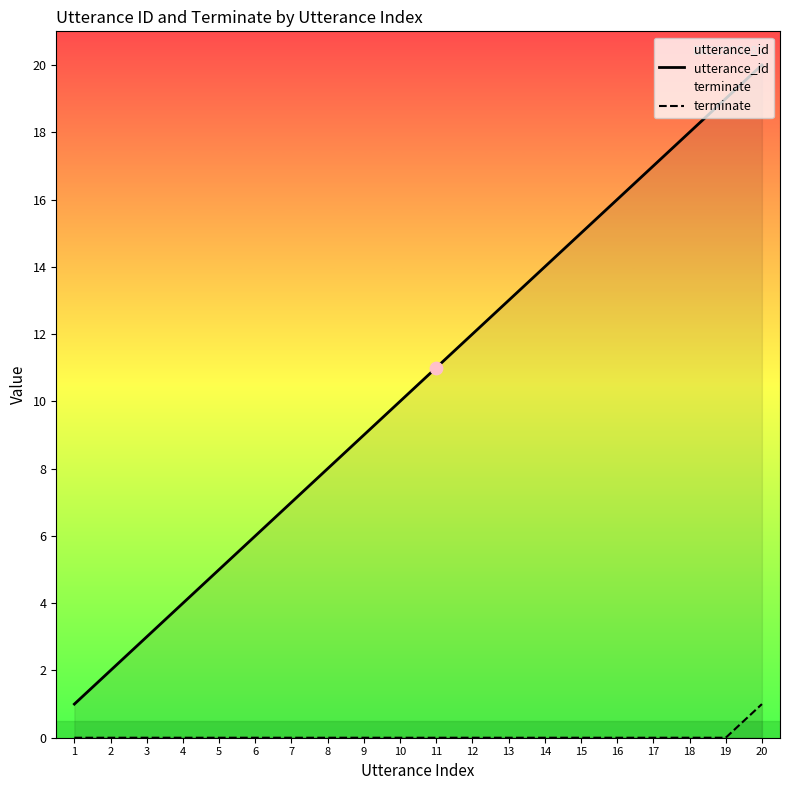

What is the total value across all series at 8?

8